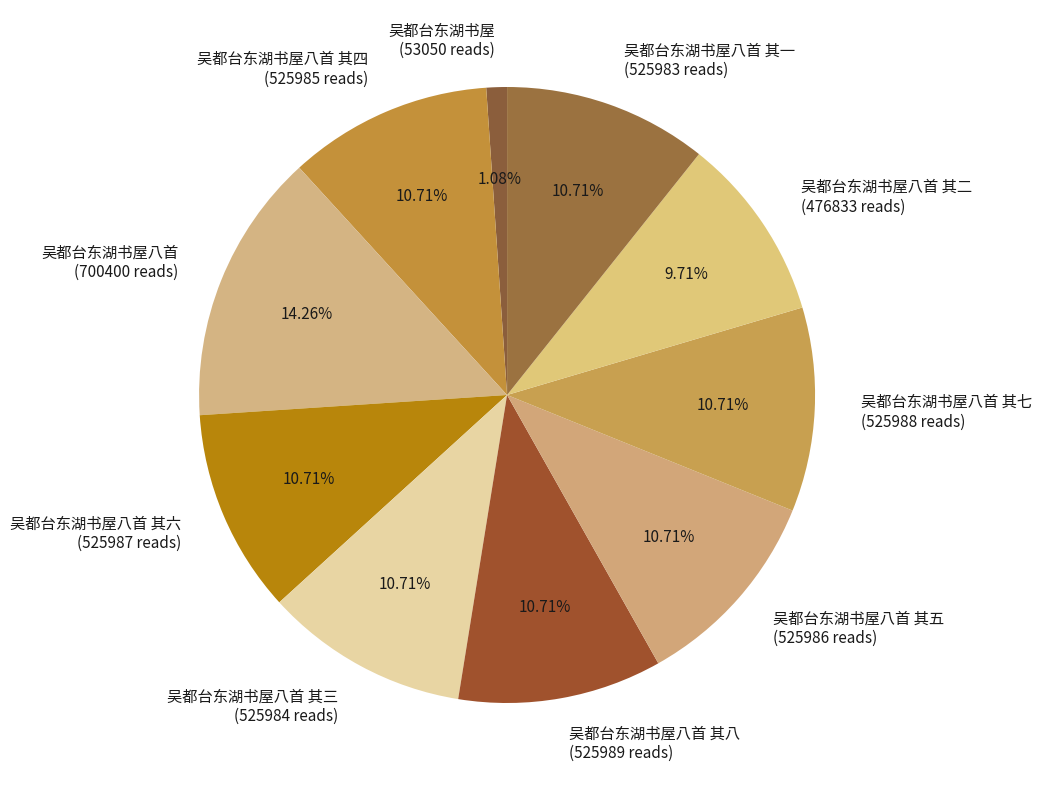

To the nearest percent, what is the average slice percentage?

10%